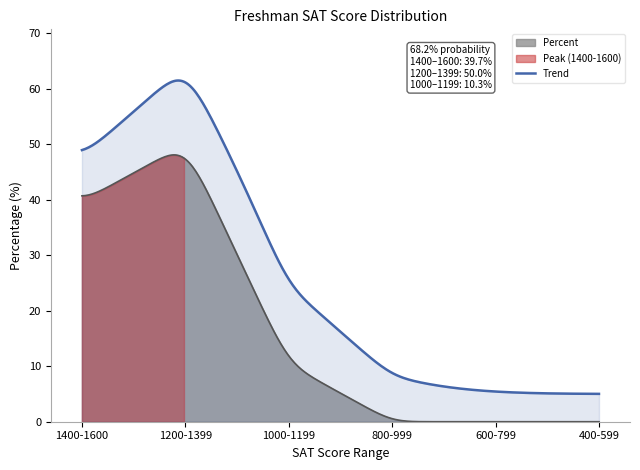

At which category does the chart reach its minimum across all series?

800-999